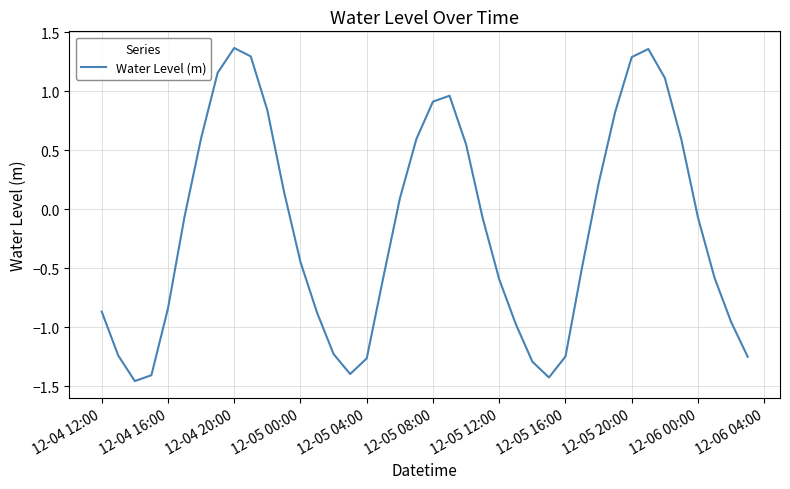

What is the difference between the maximum and minimum values?

2.8